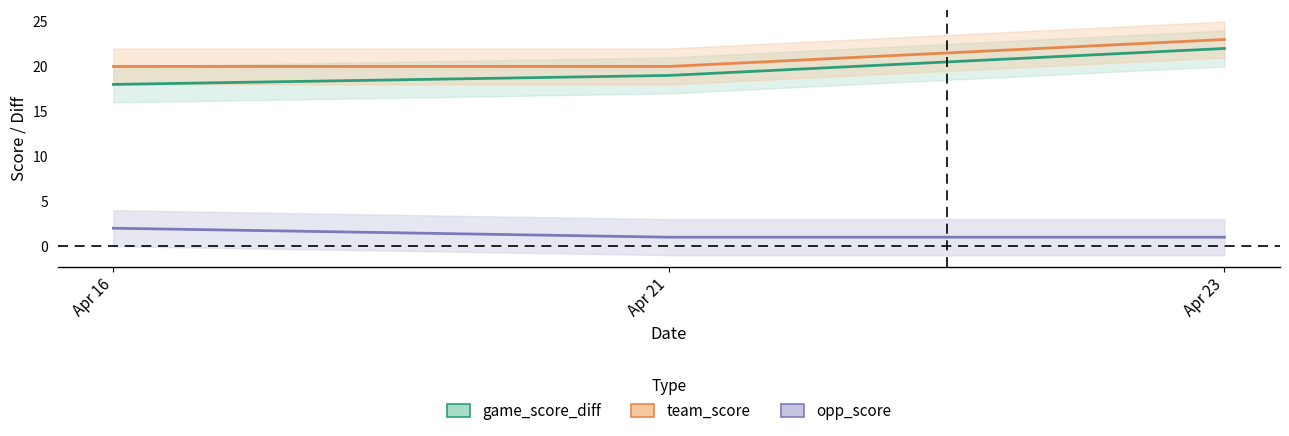

What are all the series names shown in the legend?

game_score_diff, team_score, opp_score